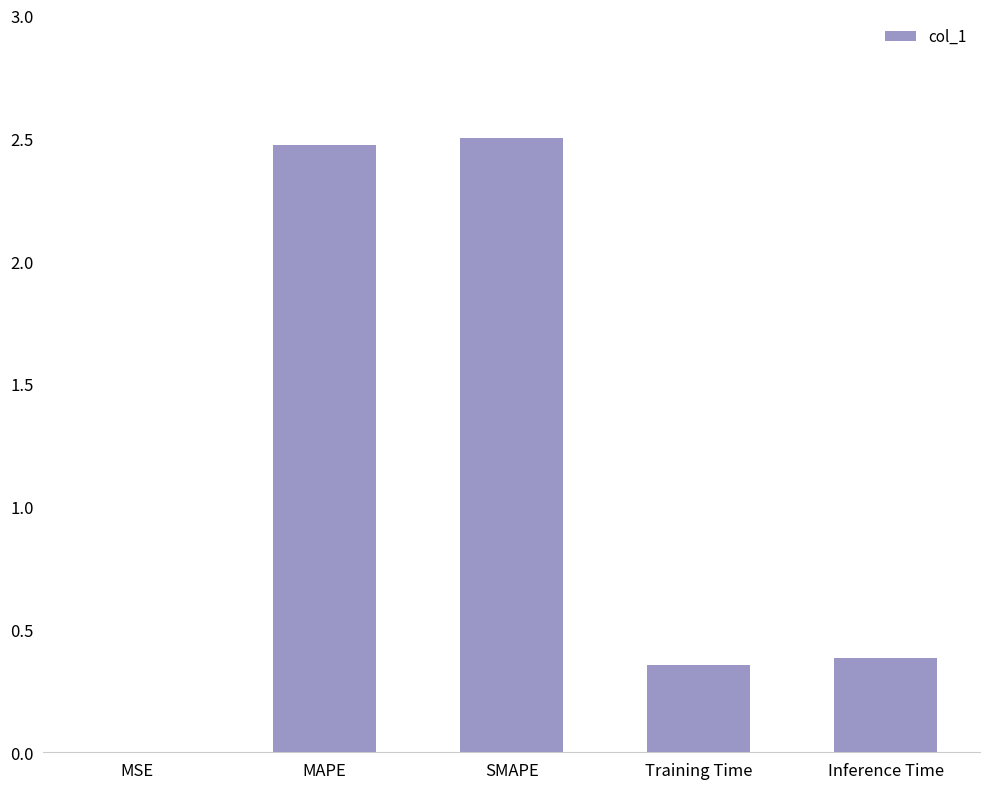

What is the sum of all values?

5.7